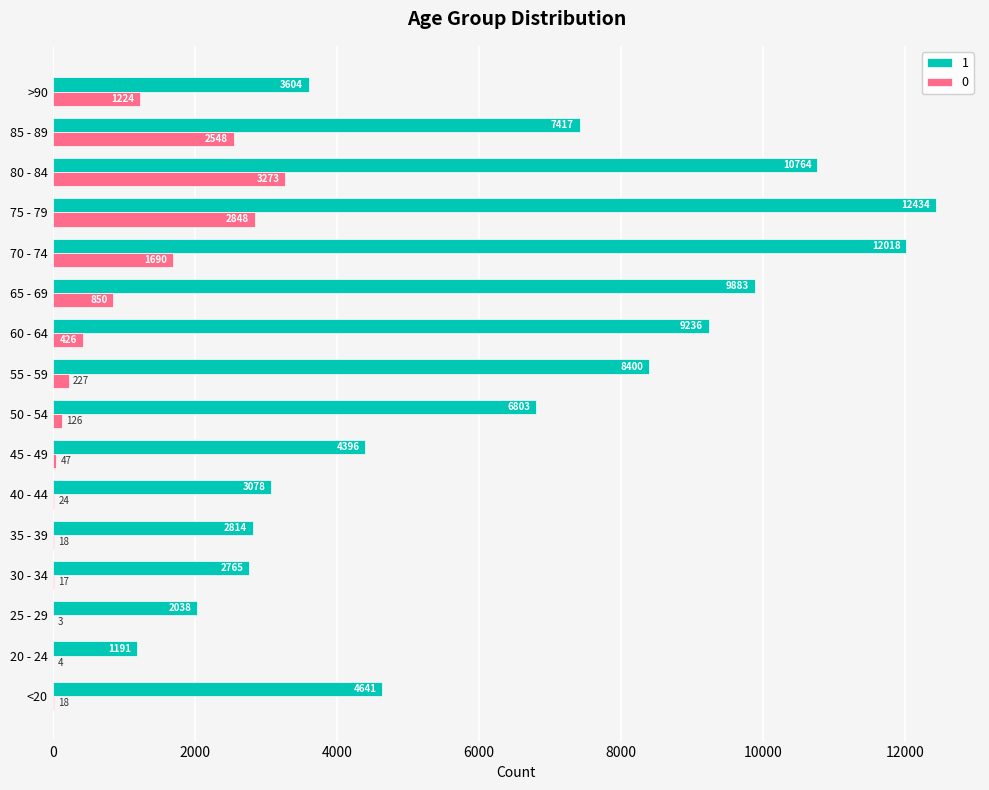

What is the sum of all 0 values?

13343